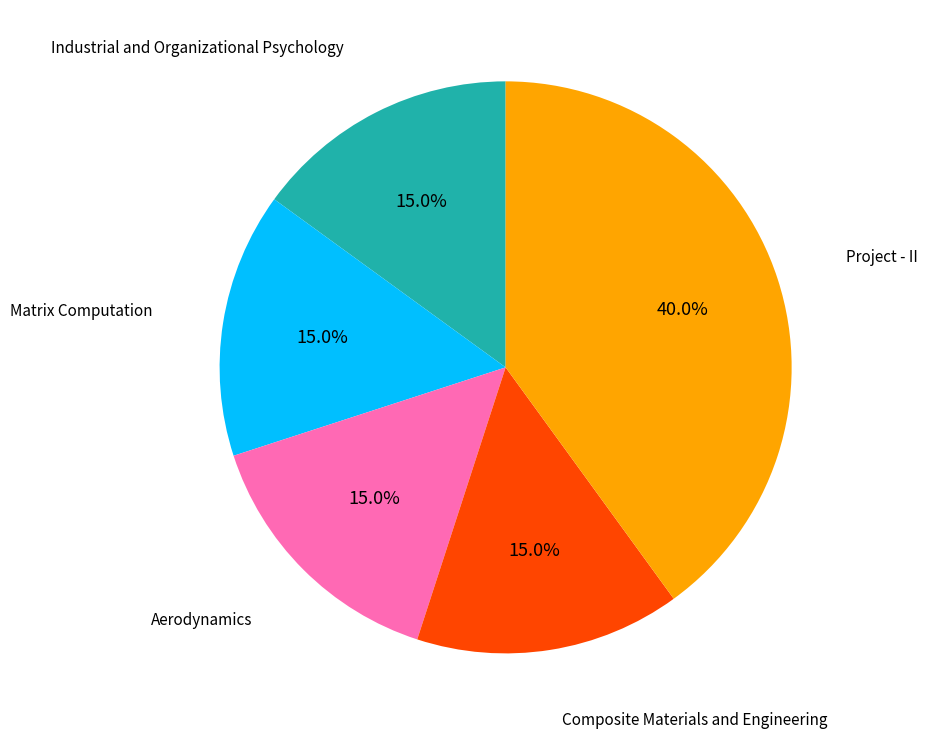

Is there any slice that represents more than half of the pie?

No